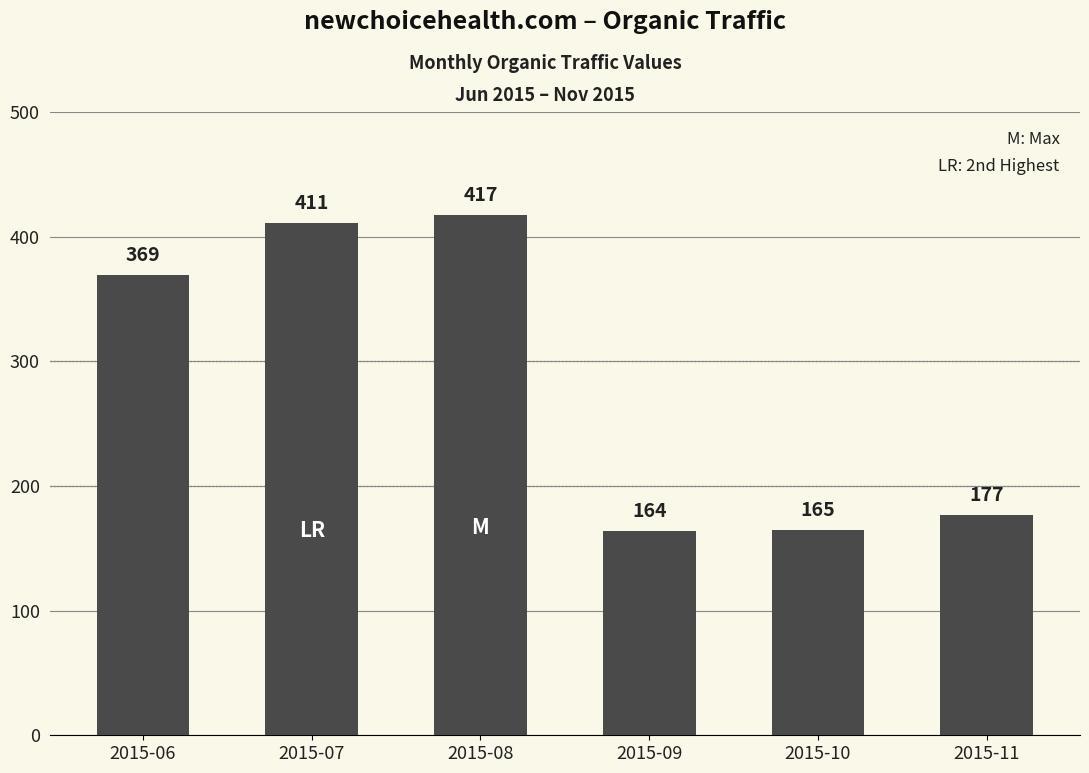

What is the sum of the values at 2015-11 and 2015-09?

341